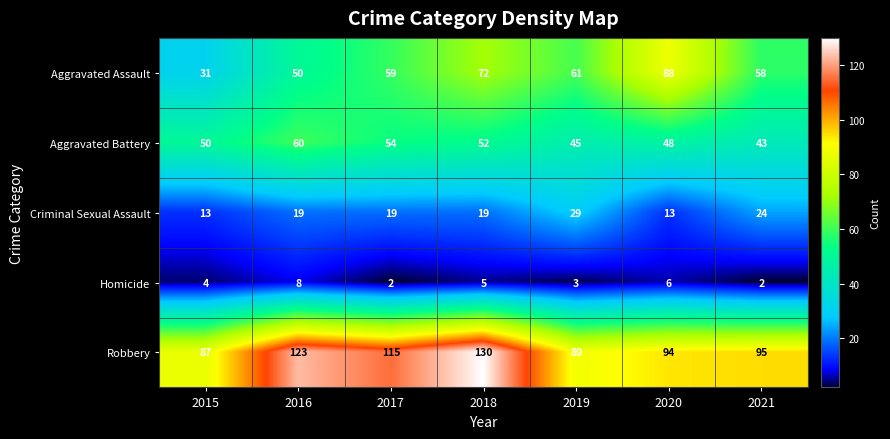

Rank the categories by Aggravated Battery value from lowest to highest.

2021, 2019, 2020, 2015, 2018, 2017, 2016